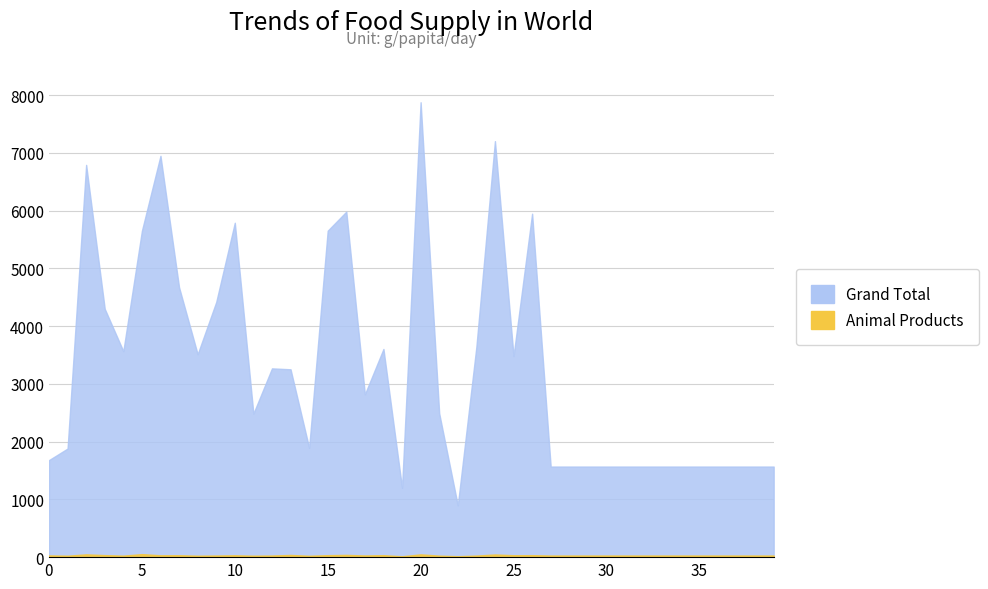

At which label is col_2 closest to 4385?

9